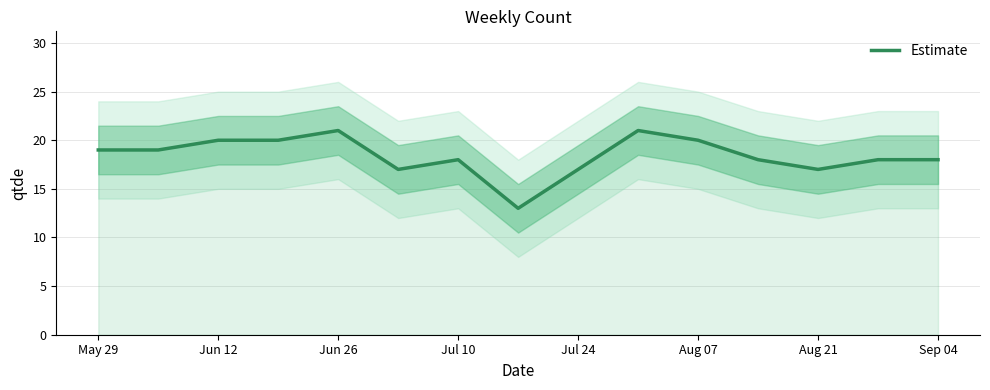

Is it true that Estimate equals 18 at Sep 04?

True